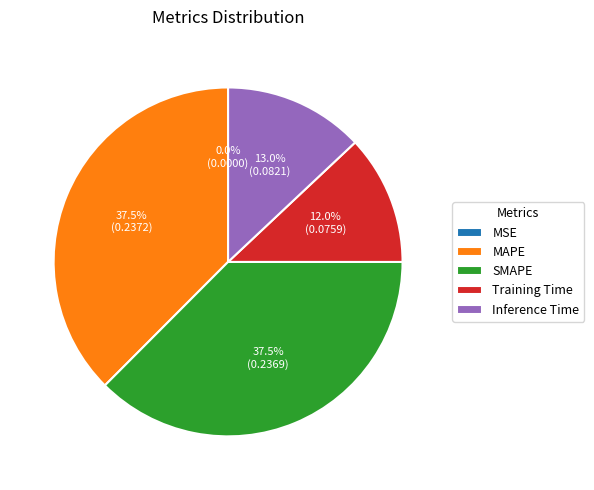

The MAPE slice represents 47% of the pie. True or false?

False